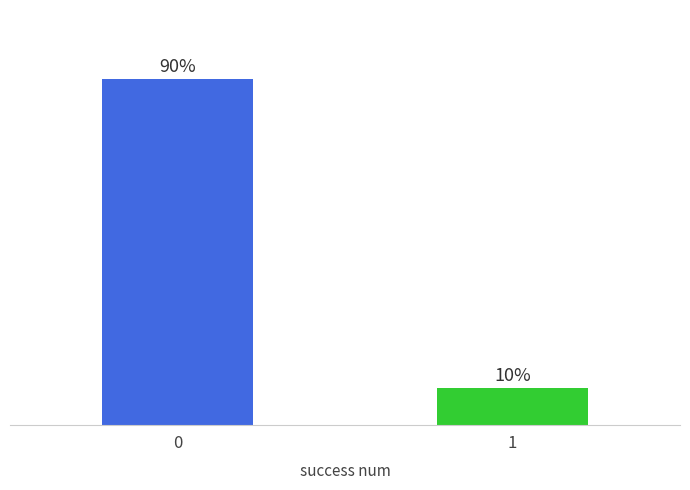

List the labels in order of value, largest first.

0, 1